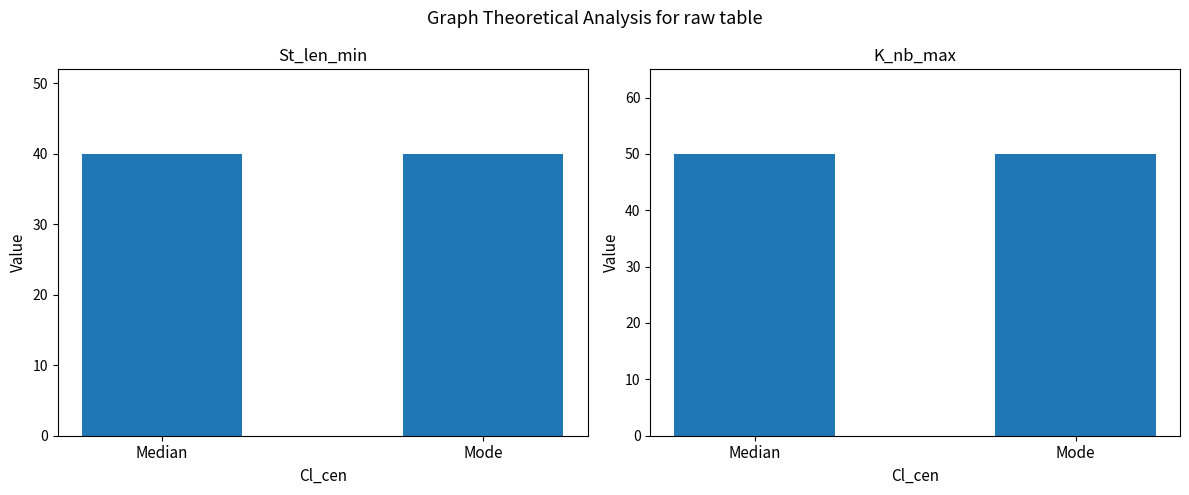

How many bars are there in total?

4